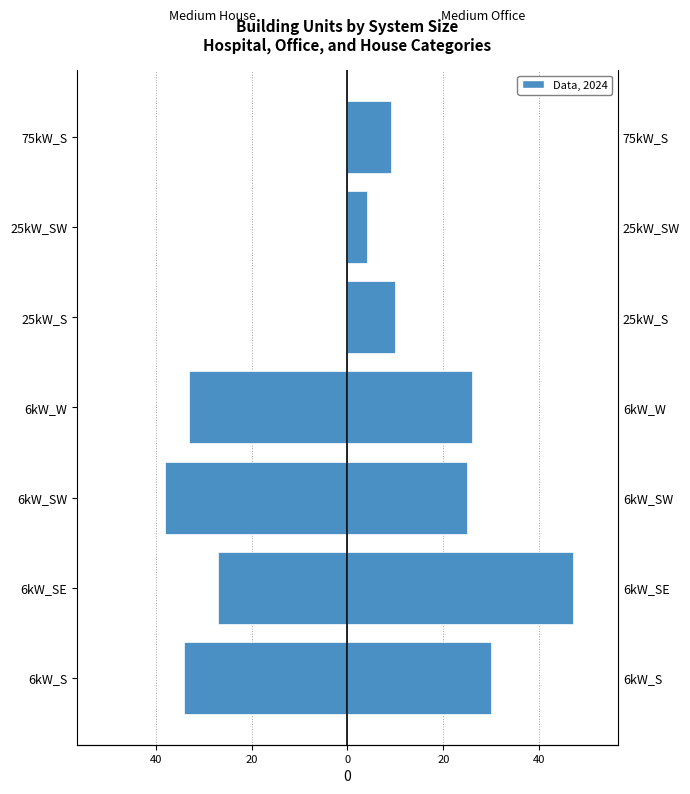

Reading left to right, list all the values displayed in this chart.

Medium House: -34	-27	-38	-33	0	0	0
Medium Office: 30	47	25	26	10	4	9